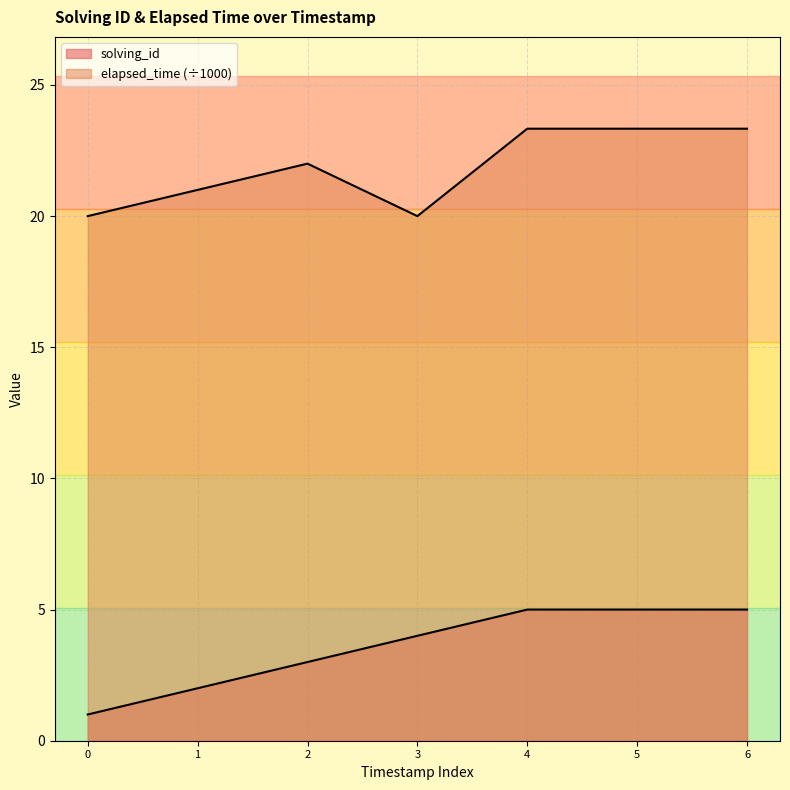

What is the value of the solving_id point at the 7th from the left?

5.0